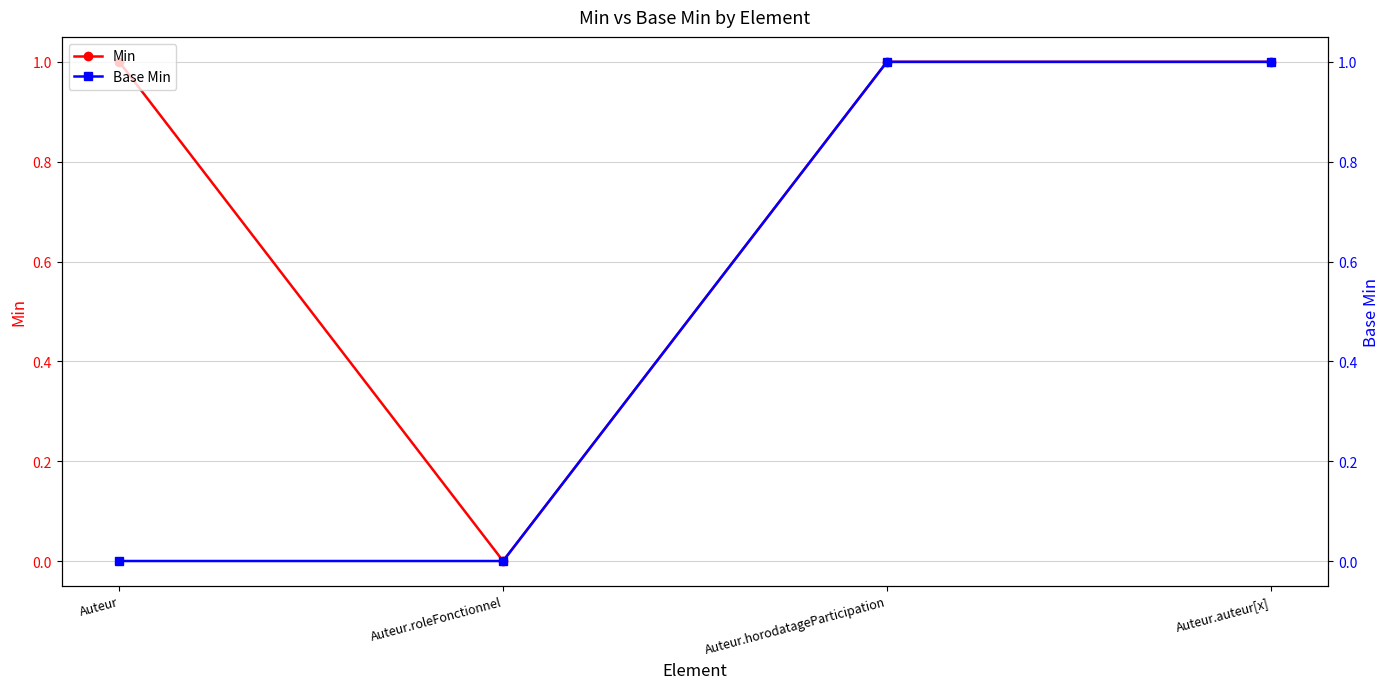

True or false: Base Min has more than 0 points higher than both neighbors.

False